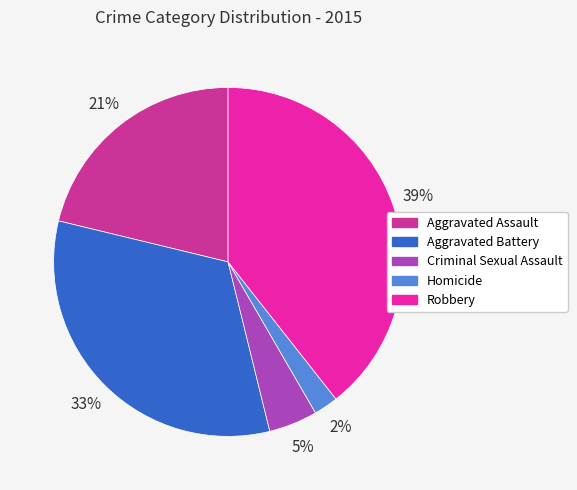

Which has a higher value, Aggravated Assault or Robbery?

Robbery